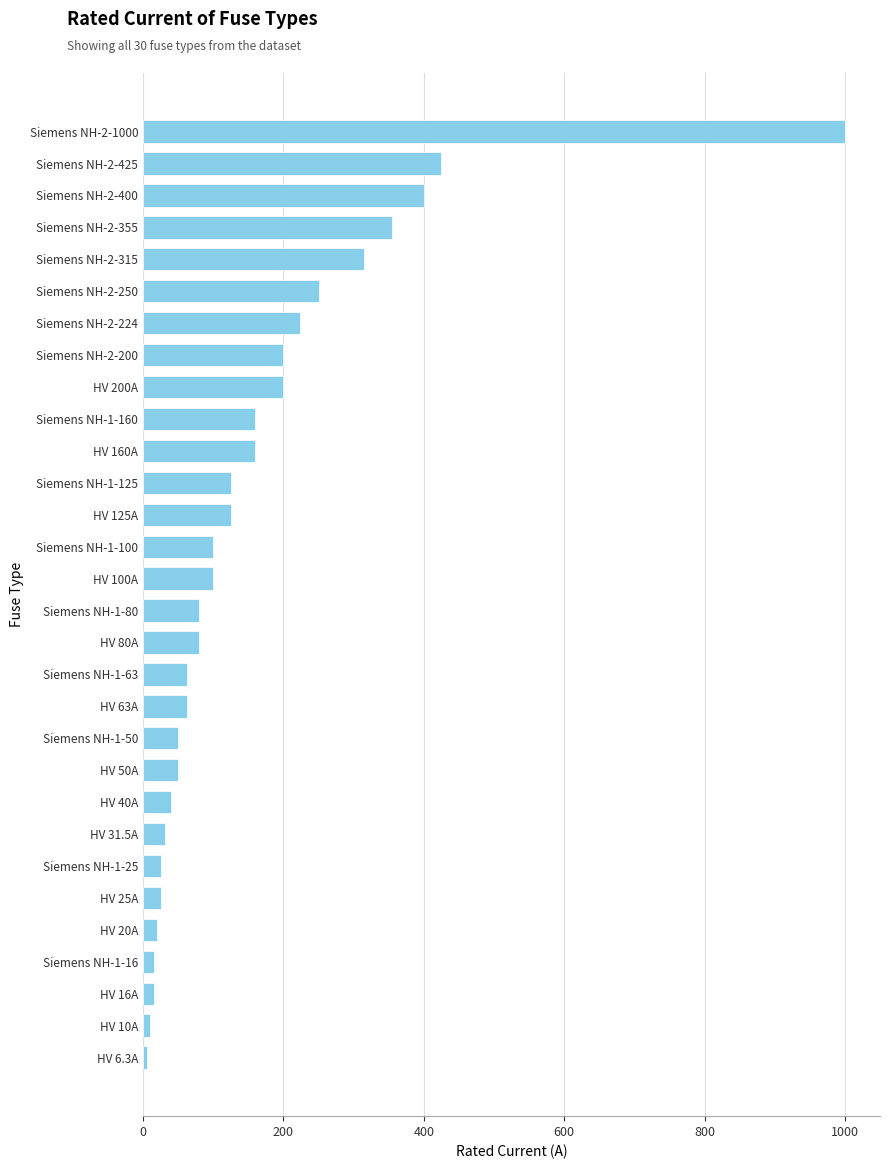

At which label is the value closest to 503?

Siemens NH-2-425